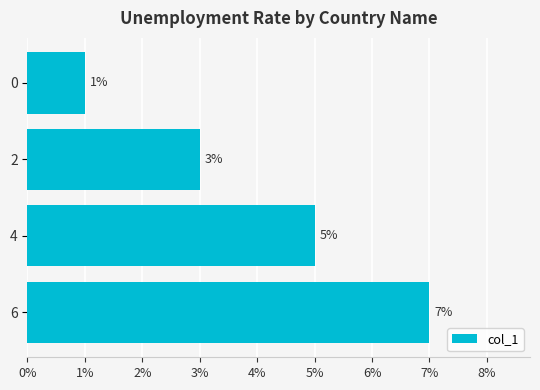

Does the chart contain stacked bars?

No